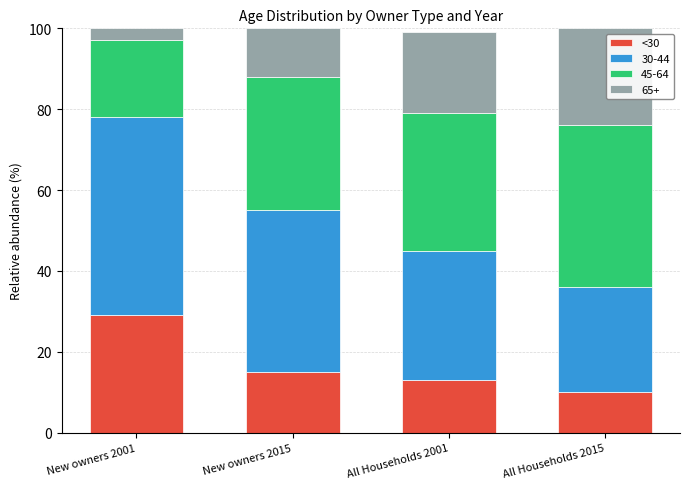

True or false: <30 has a value of 8.2 at New owners 2001.

False